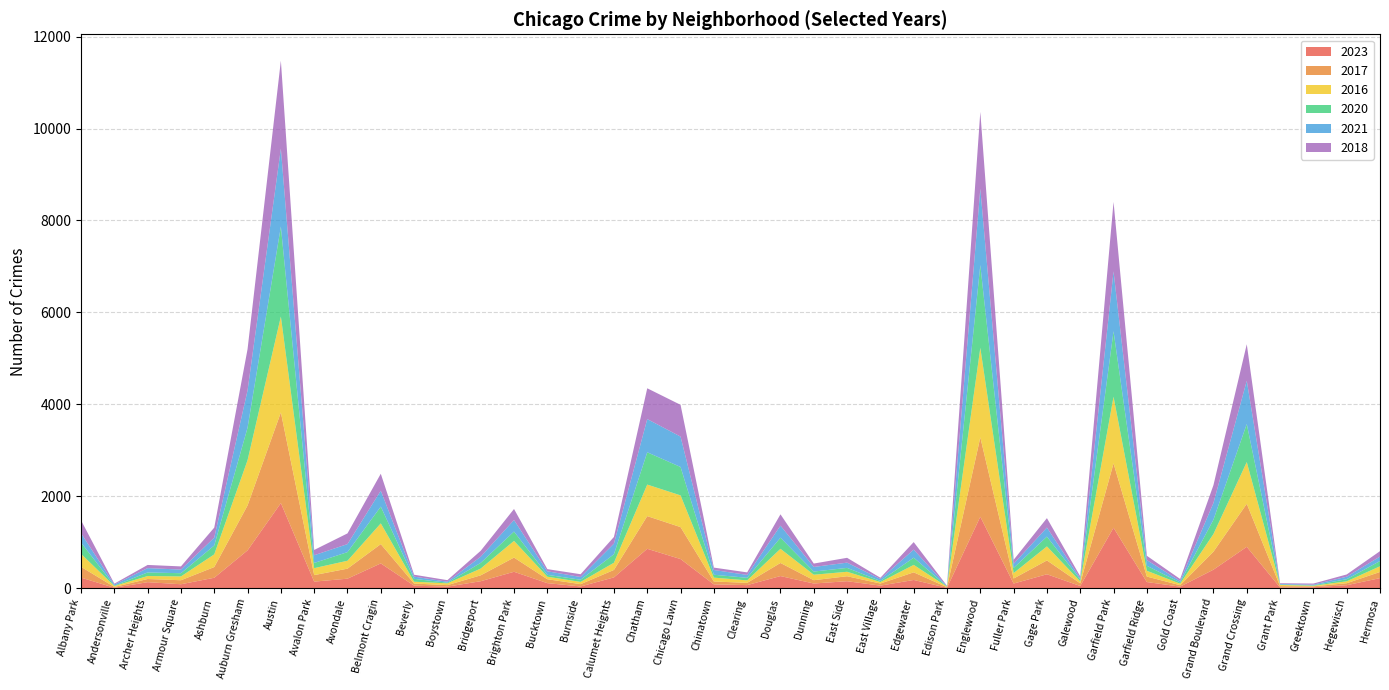

Reading left to right, extract all data points from this chart.

2023: Albany Park=231	Andersonville=11	Archer Heights=132	Armour Square=87	Ashburn=228	Auburn Gresham=824	Austin=1853	Avalon Park=144	Avondale=208	Belmont Cragin=540	Beverly=56	Boystown=35	Bridgeport=153	Brighton Park=358	Bucktown=111	Burnside=39	Calumet Heights=236	Chatham=858	Chicago Lawn=635	Chinatown=84	Clearing=68	Douglas=265	Dunning=103	East Side=153	East Village=57	Edgewater=180	Edison Park=10	Englewood=1556	Fuller Park=102	Gage Park=304	Galewood=49	Garfield Park=1316	Garfield Ridge=135	Gold Coast=35	Grand Boulevard=404	Grand Crossing=901	Grant Park=16	Greektown=22	Hegewisch=66	Hermosa=220
2017: Albany Park=235	Andersonville=17	Archer Heights=69	Armour Square=87	Ashburn=233	Auburn Gresham=978	Austin=1972	Avalon Park=142	Avondale=218	Belmont Cragin=420	Beverly=46	Boystown=33	Bridgeport=128	Brighton Park=309	Bucktown=85	Burnside=50	Calumet Heights=162	Chatham=711	Chicago Lawn=695	Chinatown=63	Clearing=49	Douglas=285	Dunning=72	East Side=108	East Village=46	Edgewater=166	Edison Park=12	Englewood=1726	Fuller Park=110	Gage Park=301	Galewood=58	Garfield Park=1401	Garfield Ridge=119	Gold Coast=31	Grand Boulevard=392	Grand Crossing=936	Grant Park=30	Greektown=20	Hegewisch=43	Hermosa=134
2016: Albany Park=282	Andersonville=20	Archer Heights=65	Armour Square=83	Ashburn=276	Auburn Gresham=983	Austin=2086	Avalon Park=151	Avondale=172	Belmont Cragin=451	Beverly=40	Boystown=39	Bridgeport=147	Brighton Park=363	Bucktown=55	Burnside=49	Calumet Heights=157	Chatham=686	Chicago Lawn=690	Chinatown=84	Clearing=54	Douglas=308	Dunning=119	East Side=97	East Village=32	Edgewater=162	Edison Park=12	Englewood=1948	Fuller Park=118	Gage Park=305	Galewood=42	Garfield Park=1448	Garfield Ridge=126	Gold Coast=33	Grand Boulevard=384	Grand Crossing=908	Grant Park=26	Greektown=11	Hegewisch=42	Hermosa=124
2020: Albany Park=246	Andersonville=8	Archer Heights=78	Armour Square=70	Ashburn=193	Auburn Gresham=708	Austin=1959	Avalon Park=113	Avondale=188	Belmont Cragin=365	Beverly=62	Boystown=14	Bridgeport=124	Brighton Park=203	Bucktown=41	Burnside=47	Calumet Heights=185	Chatham=703	Chicago Lawn=618	Chinatown=63	Clearing=56	Douglas=242	Dunning=69	East Side=85	East Village=24	Edgewater=157	Edison Park=5	Englewood=1801	Fuller Park=112	Gage Park=213	Galewood=43	Garfield Park=1426	Garfield Ridge=109	Gold Coast=28	Grand Boulevard=313	Grand Crossing=828	Grant Park=7	Greektown=11	Hegewisch=46	Hermosa=114
2021: Albany Park=203	Andersonville=25	Archer Heights=94	Armour Square=79	Ashburn=171	Auburn Gresham=811	Austin=1695	Avalon Park=168	Avondale=174	Belmont Cragin=346	Beverly=49	Boystown=21	Bridgeport=134	Brighton Park=251	Bucktown=77	Burnside=60	Calumet Heights=231	Chatham=722	Chicago Lawn=661	Chinatown=103	Clearing=63	Douglas=262	Dunning=100	East Side=114	East Village=43	Edgewater=175	Edison Park=6	Englewood=1660	Fuller Park=89	Gage Park=197	Galewood=25	Garfield Park=1303	Garfield Ridge=123	Gold Coast=31	Grand Boulevard=363	Grand Crossing=941	Grant Park=15	Greektown=14	Hegewisch=54	Hermosa=97
2018: Albany Park=281	Andersonville=19	Archer Heights=69	Armour Square=69	Ashburn=218	Auburn Gresham=898	Austin=1912	Avalon Park=115	Avondale=233	Belmont Cragin=369	Beverly=41	Boystown=34	Bridgeport=129	Brighton Park=240	Bucktown=47	Burnside=60	Calumet Heights=145	Chatham=670	Chicago Lawn=691	Chinatown=52	Clearing=55	Douglas=246	Dunning=74	East Side=105	East Village=26	Edgewater=164	Edison Park=9	Englewood=1672	Fuller Park=87	Gage Park=205	Galewood=42	Garfield Park=1510	Garfield Ridge=94	Gold Coast=43	Grand Boulevard=388	Grand Crossing=794	Grant Park=15	Greektown=24	Hegewisch=49	Hermosa=118